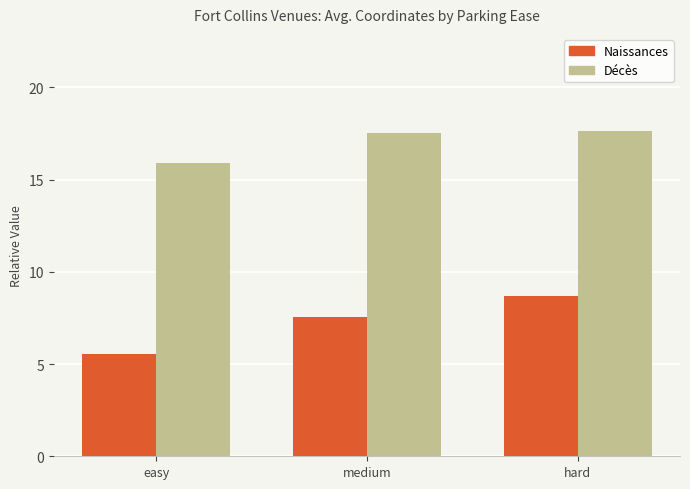

Read the Naissances value at medium.

7.5